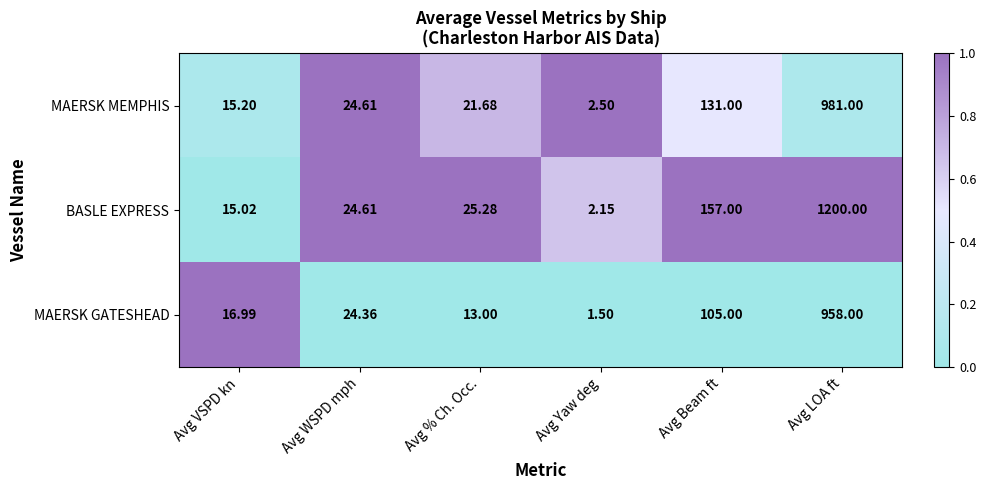

Where is MAERSK MEMPHIS nearest to the value 491?

Avg Beam ft